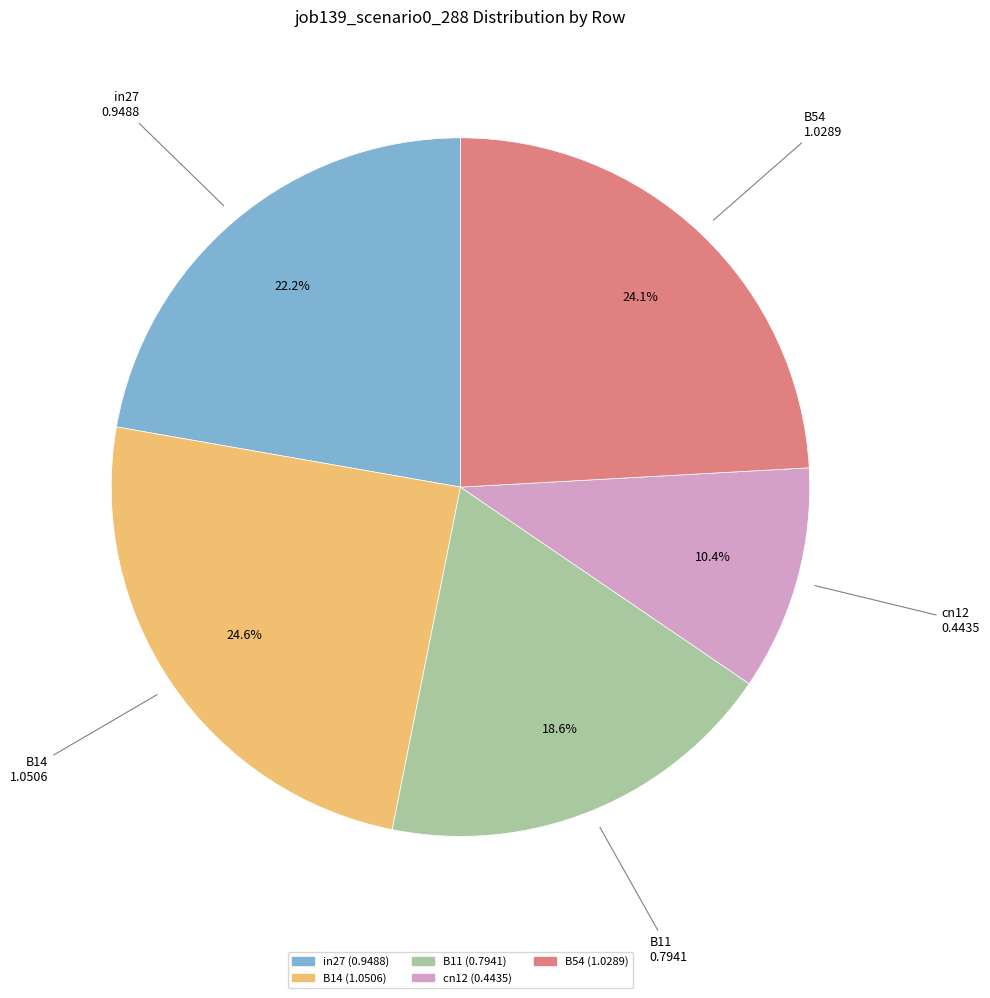

Does B11 represent more than half of the total?

No